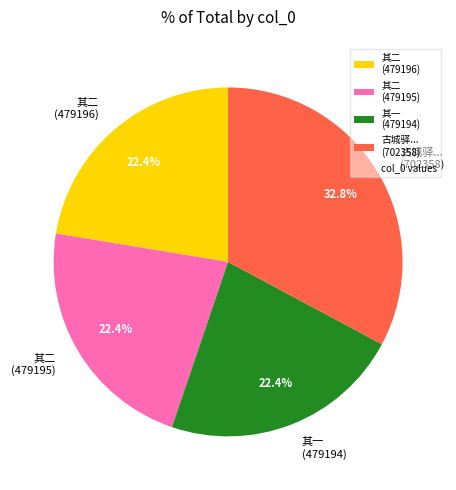

What portion of the pie excludes 古城驿... (702358)?

67.2%